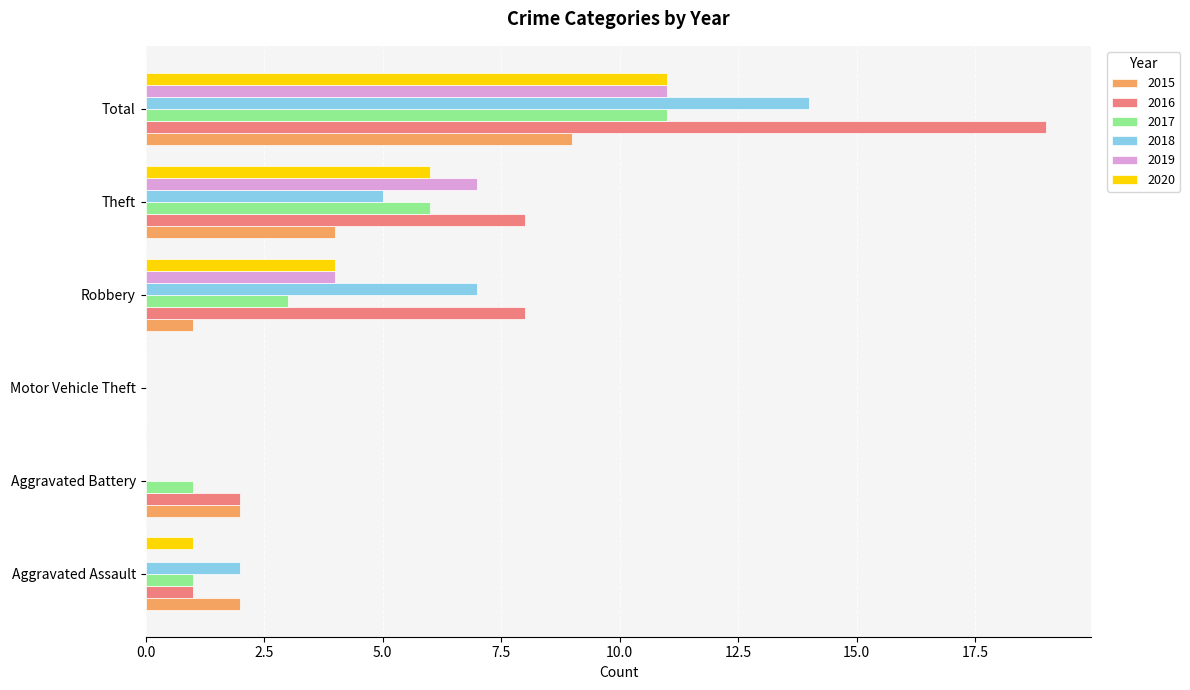

Which series has the largest total across all categories?

2016